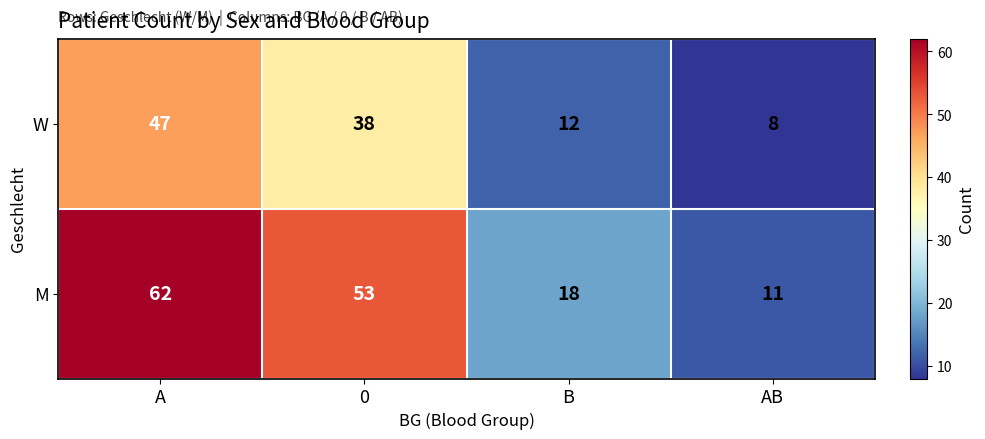

Reading right to left, extract all data points from this chart.

W: 8	12	38	47
M: 11	18	53	62